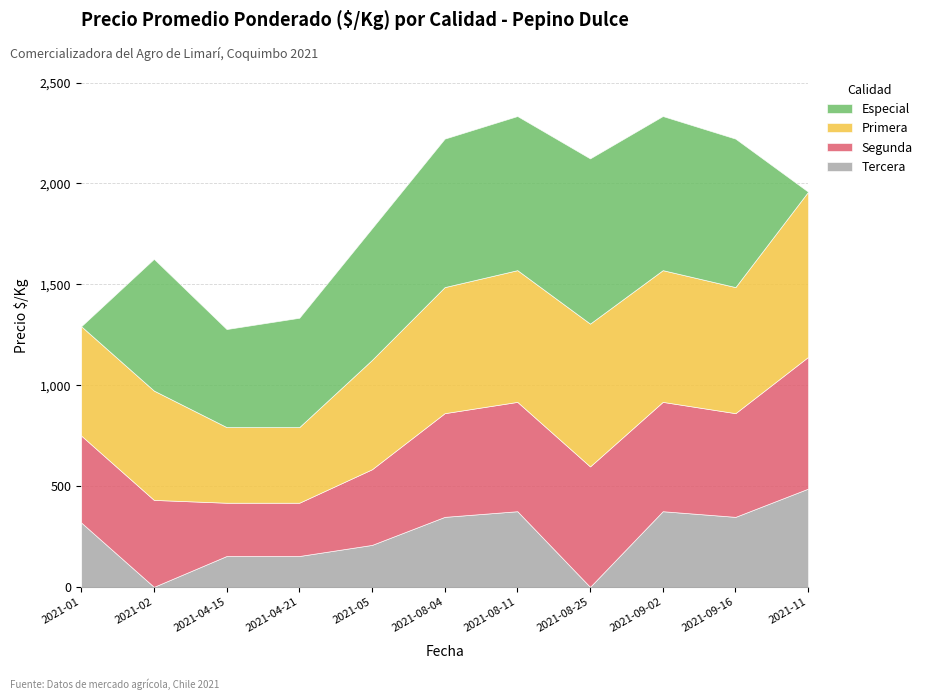

What is the spread (max minus min) of values at 2021-05?

445